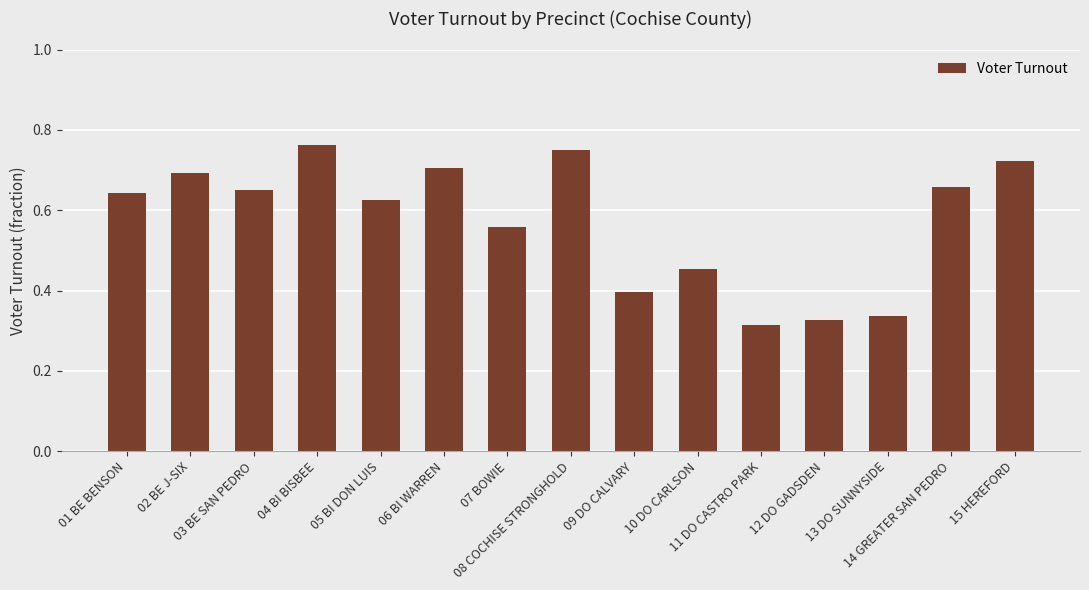

What is the difference between the second highest and second lowest values?

0.4